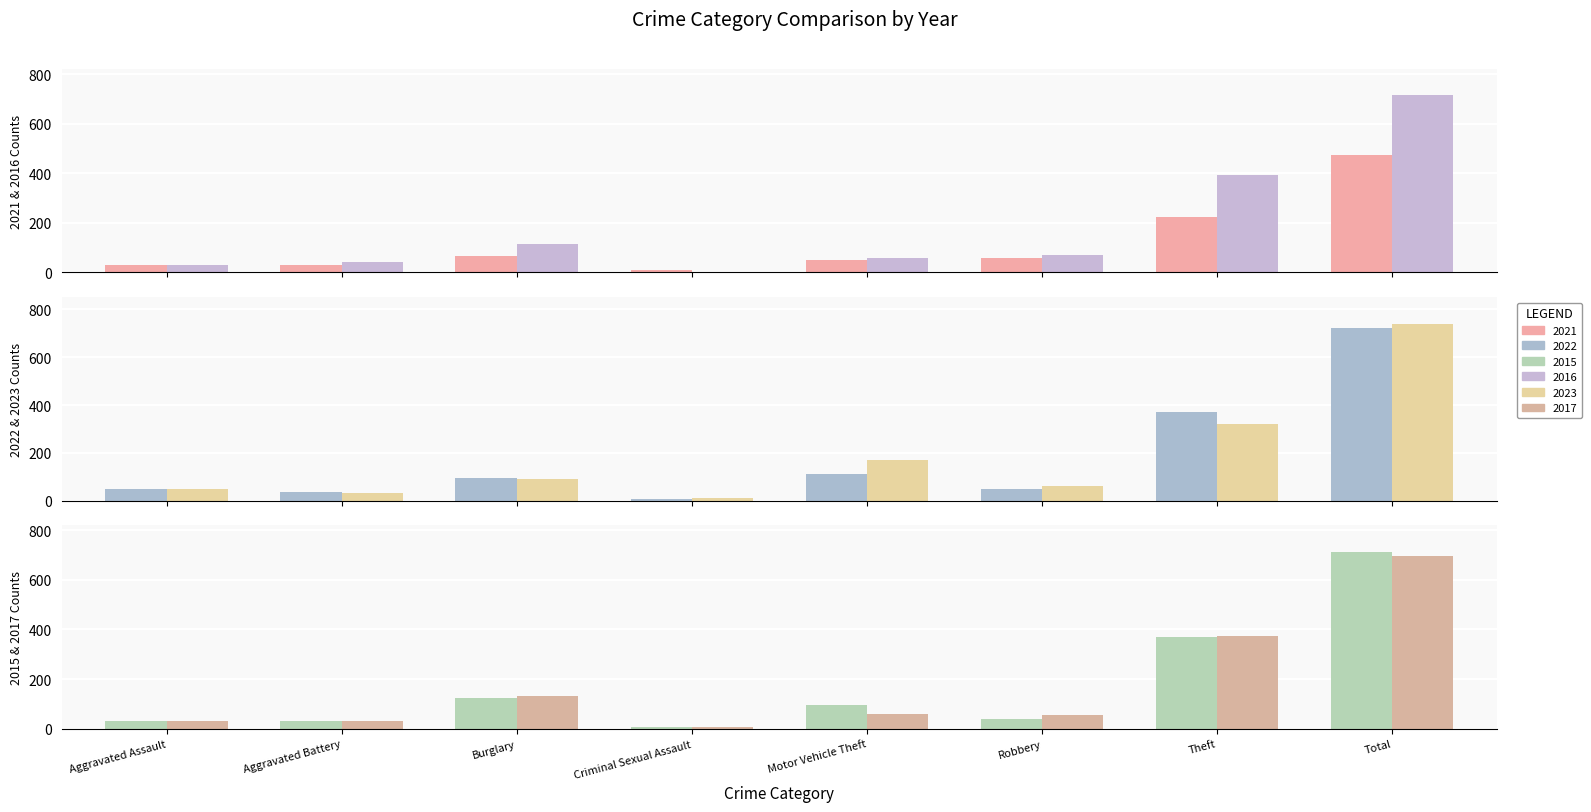

Which series changed the most between Aggravated Battery and Burglary?

2017